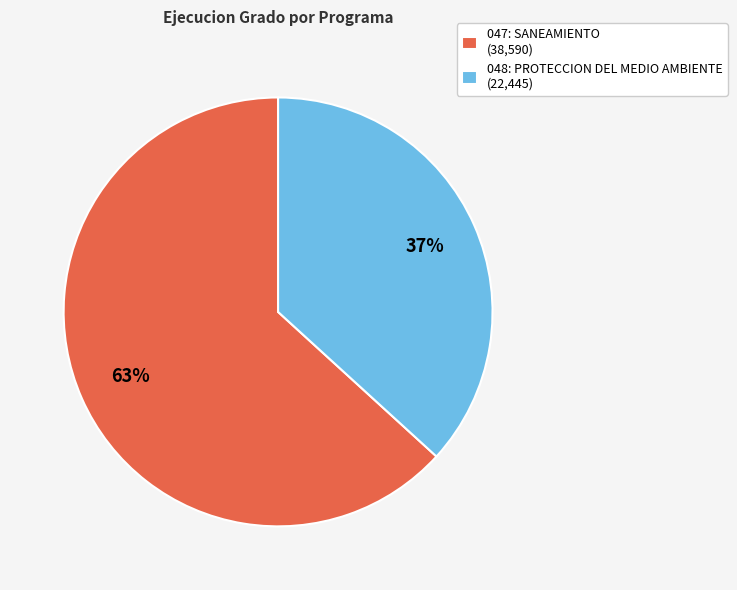

Between 047: SANEAMIENTO and 048: PROTECCION DEL MEDIO AMBIENTE, which is larger?

047: SANEAMIENTO